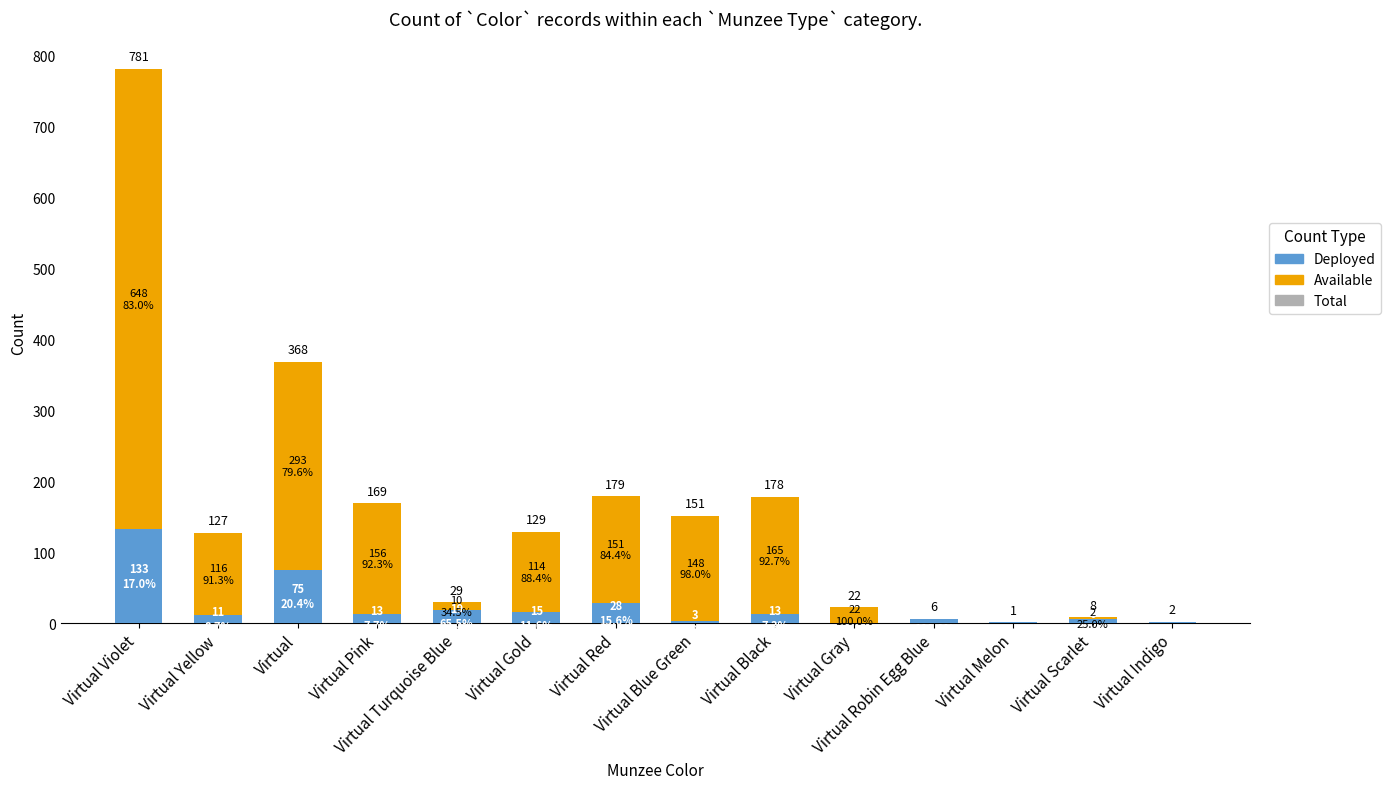

The value of Deployed at Virtual is 75. True or false?

True